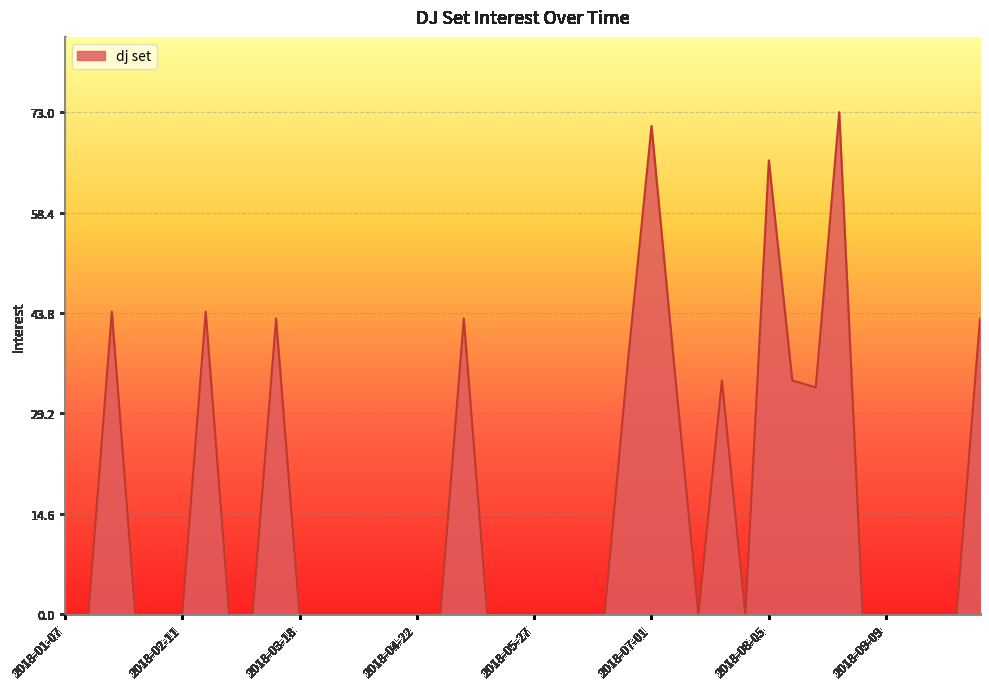

How many series are shown in this chart?

1